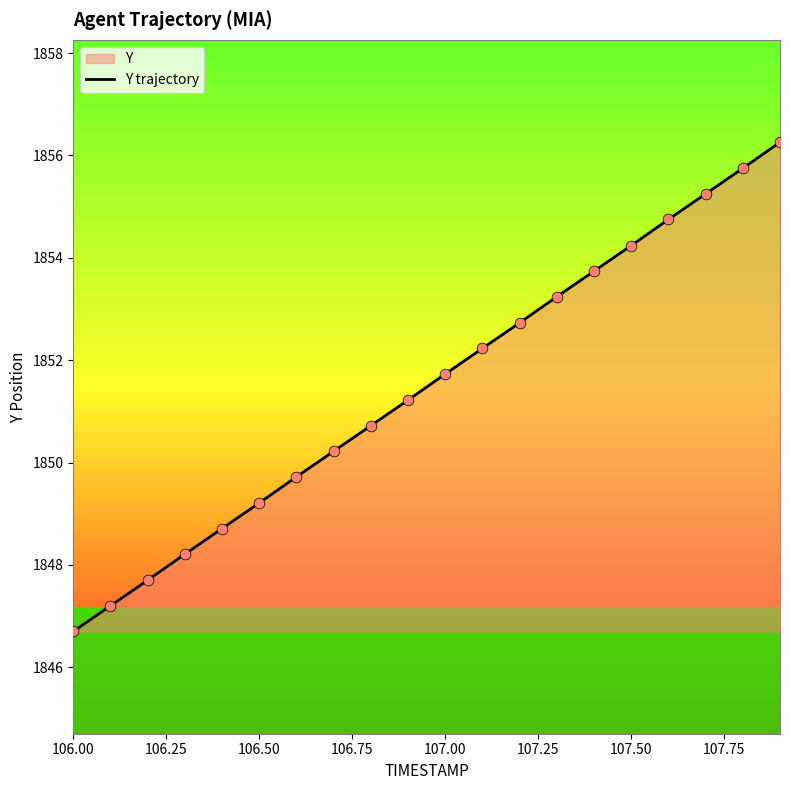

What is the change in value from 106.00 to 107.00?

+5.0